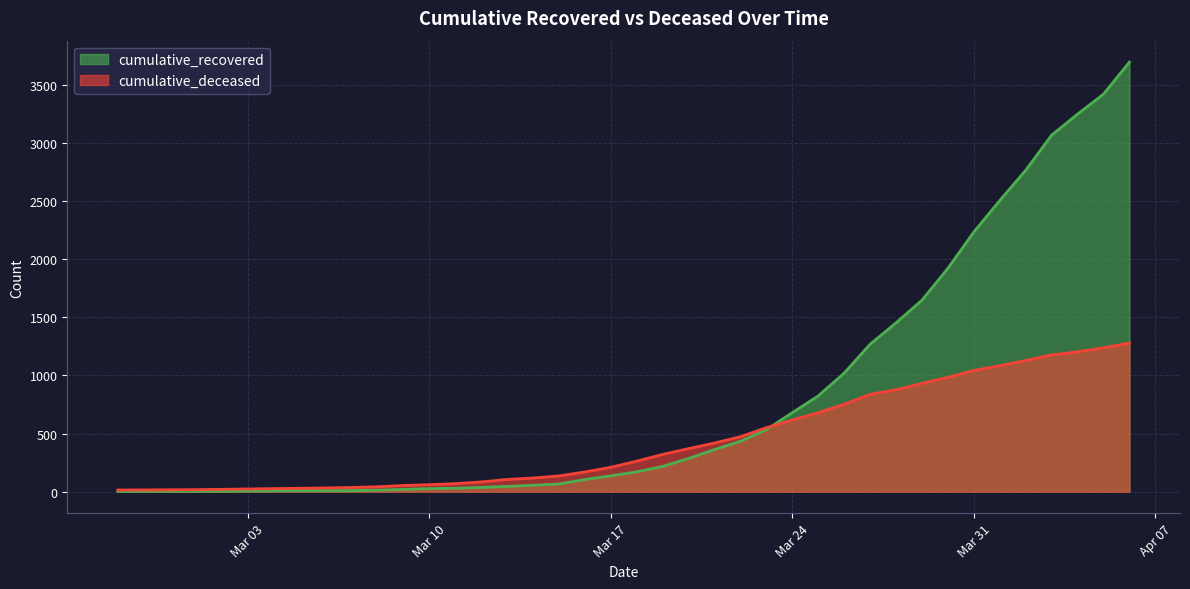

Reading left to right, transcribe all the data shown in this chart.

cumulative_recovered: 2	3	3	3	4	5	7	8	8	9	13	19	26	29	36	45	55	66	104	136	170	217	285	362	433	533	679	823	1019	1267	1451	1646	1920	2232	2503	2763	3065	3246	3418	3693
cumulative_deceased: 14	15	16	17	20	23	26	29	32	36	42	53	60	69	83	105	117	135	169	209	262	320	370	418	472	550	616	679	751	837	876	931	983	1042	1083	1128	1176	1202	1237	1277